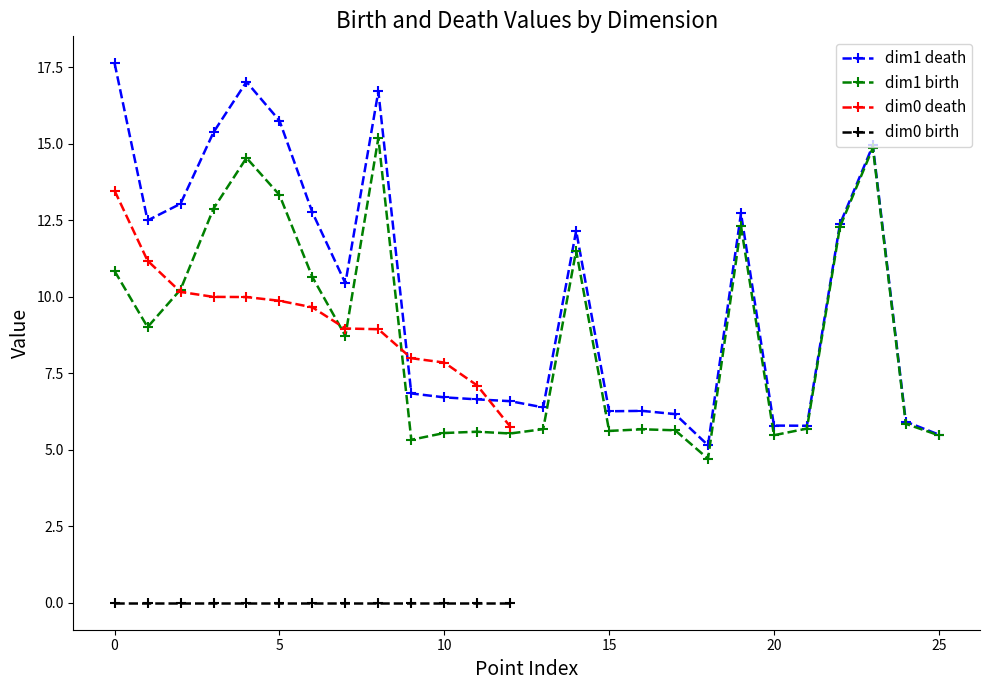

True or false: dim1 death has more than 2 interior local peaks.

True